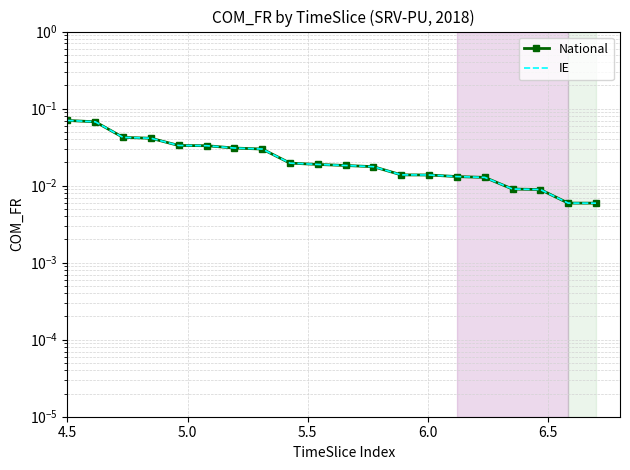

Is this an area chart (filled region under the line)?

No